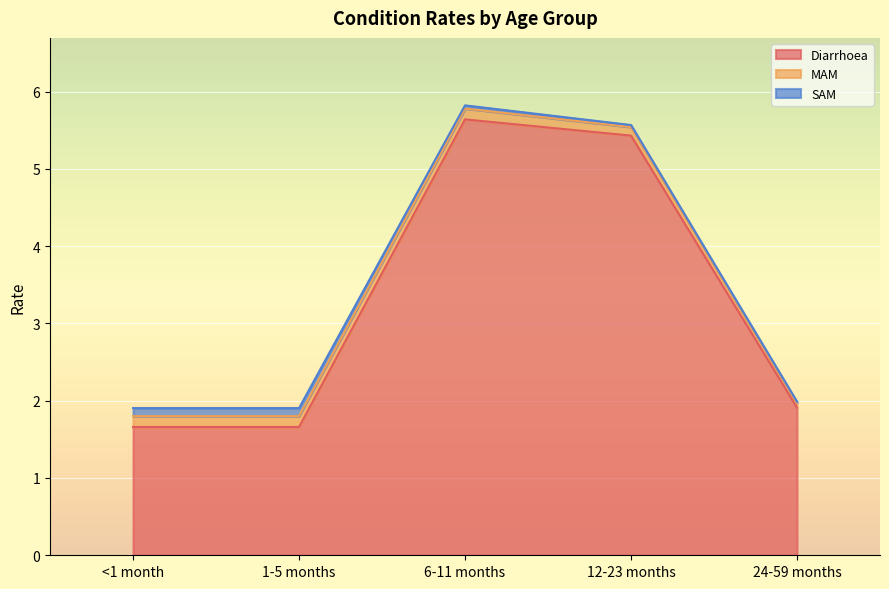

What is the difference between the second highest and minimum values in the SAM series?

0.1